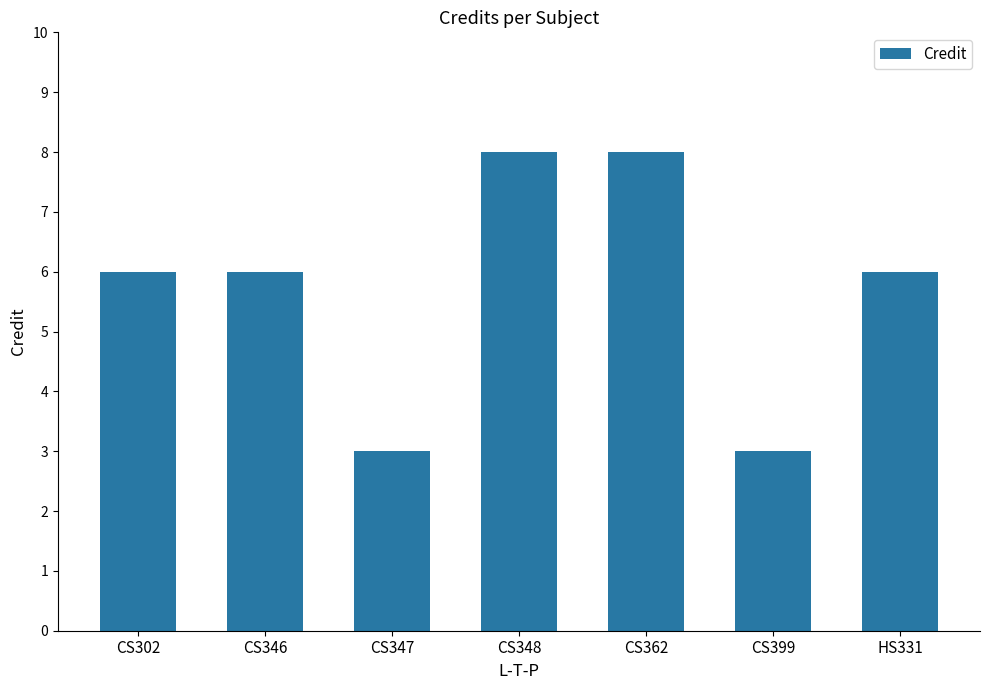

What is the maximum value shown in the chart?

8